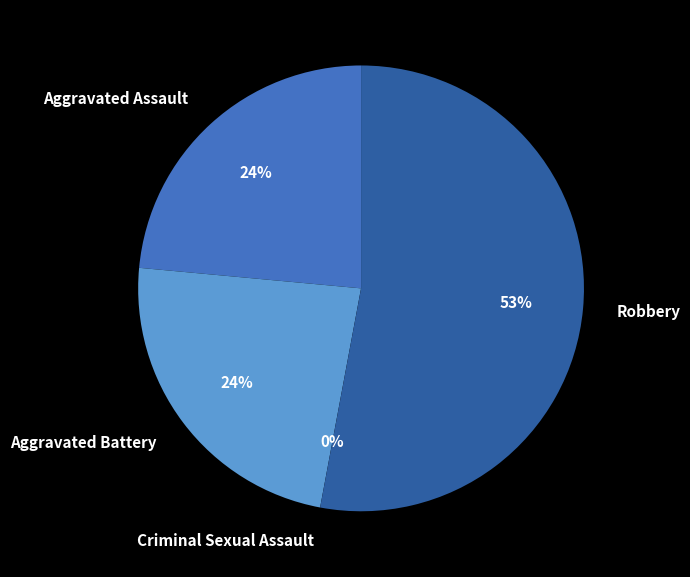

Which category accounts for the majority?

Robbery